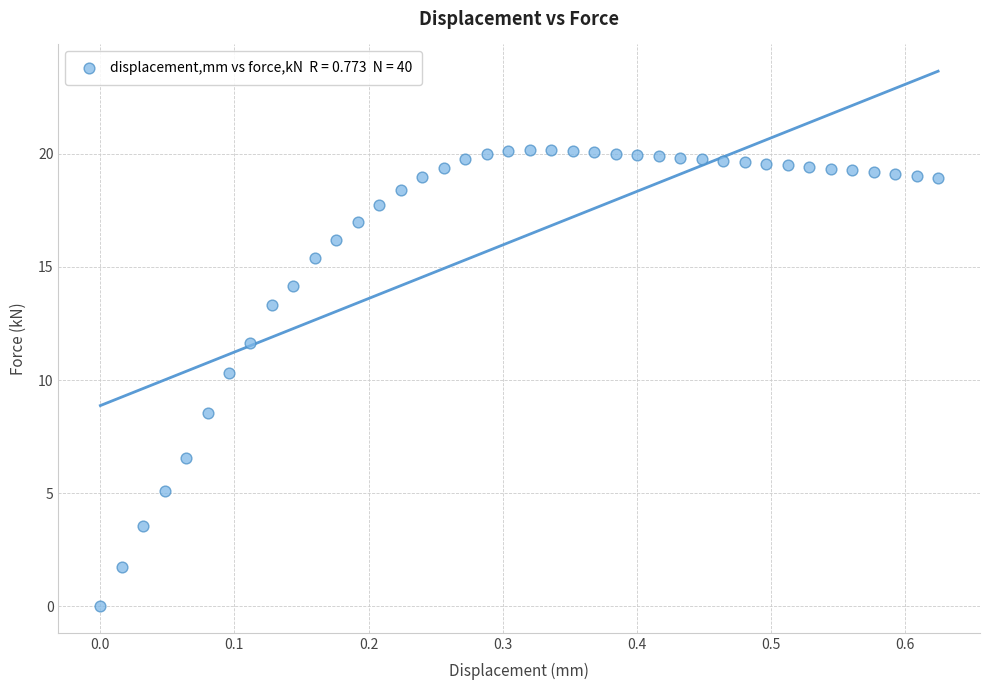

What Y value in the scatter plot is closest to 10?

10.3